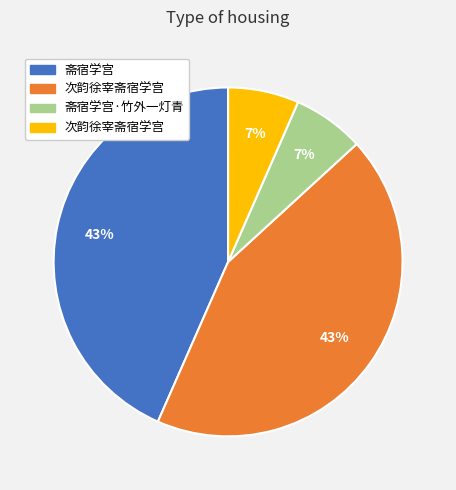

To the nearest percent, what is the average slice percentage?

25%